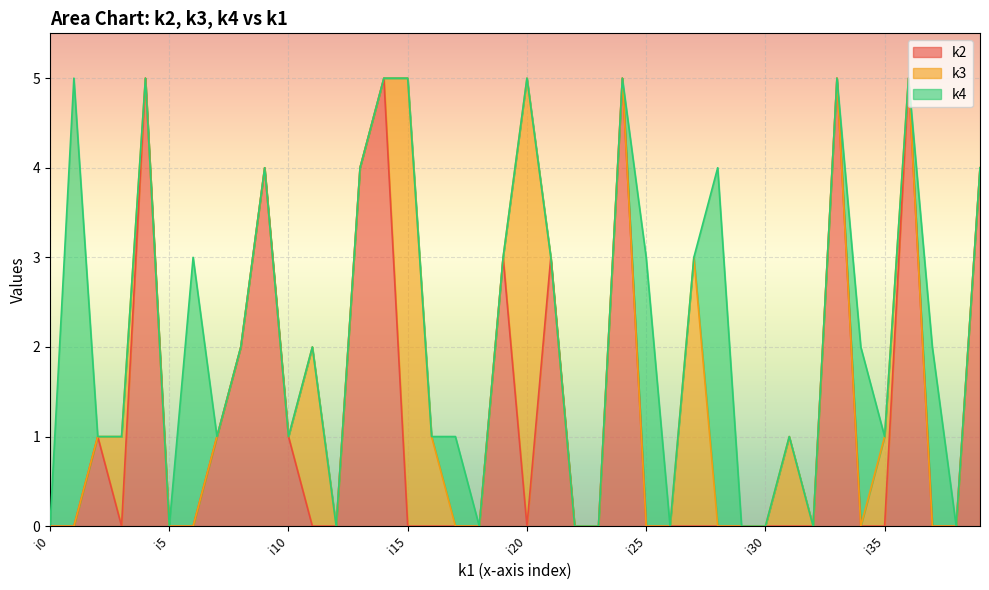

What is the value of the k3 point at the 16th from the left?

5